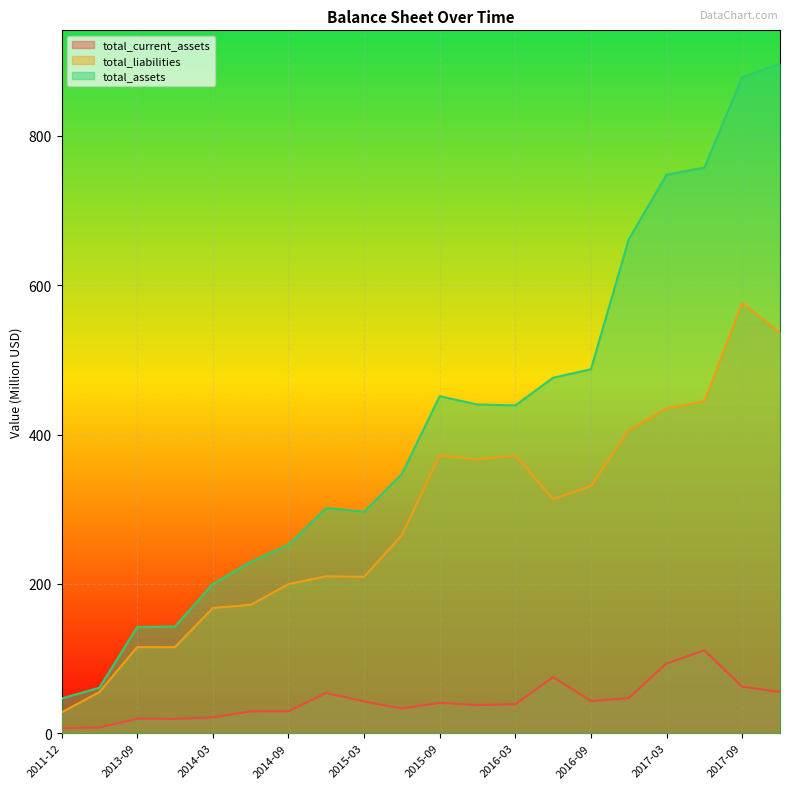

List the labels in order of total_assets value, largest first.

2017-12, 2017-09, 2017-06, 2017-03, 2016-12, 2016-09, 2016-06, 2015-09, 2015-12, 2016-03, 2015-06, 2014-12, 2015-03, 2014-09, 2014-06, 2014-03, 2013-12, 2013-09, 2012-12, 2011-12